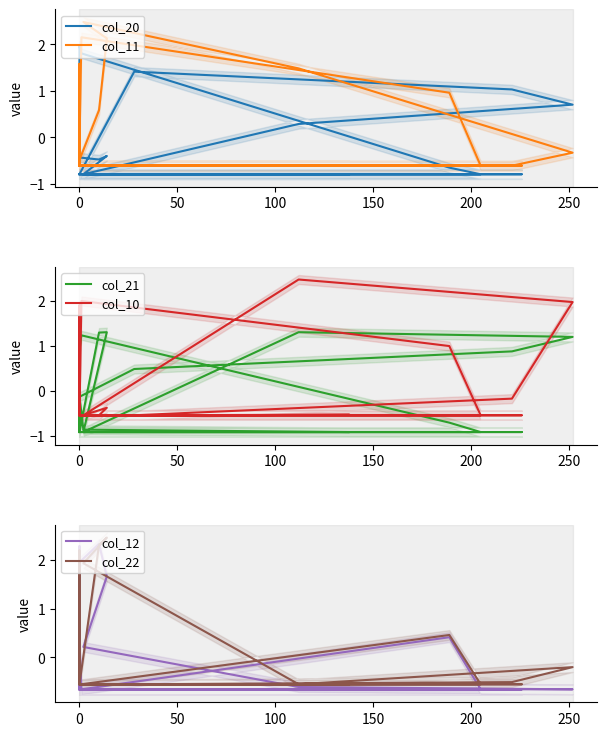

What is the highest value of the col_11 series?

2.5